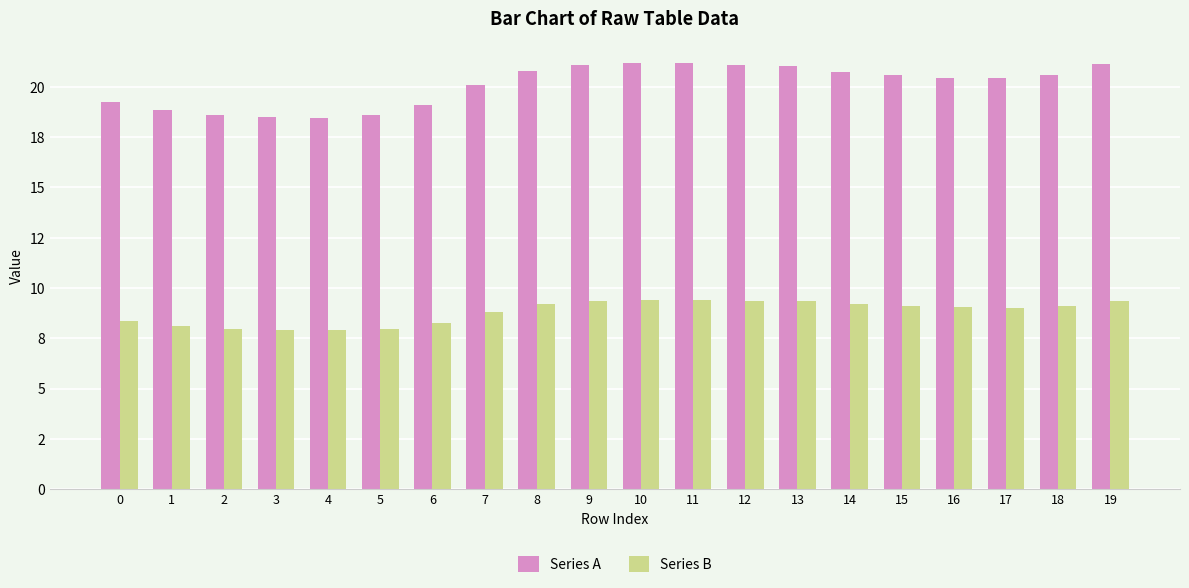

What are all the series names shown in the legend?

Series A, Series B